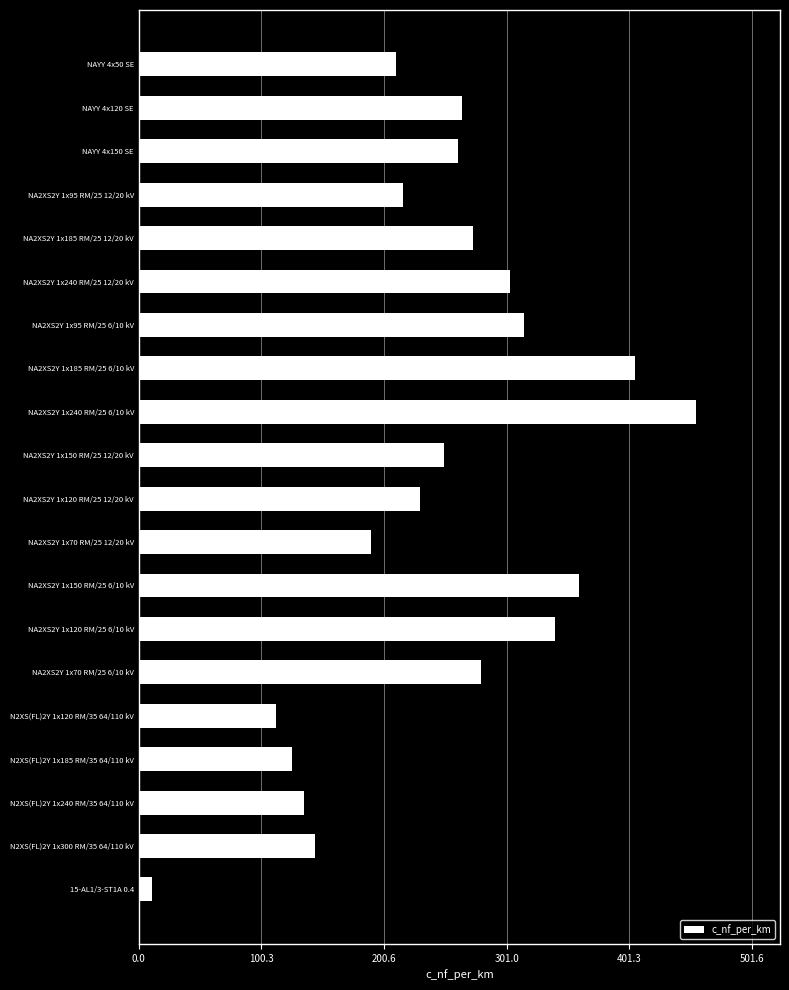

True or false: the data shows 216 at NA2XS2Y 1x95 RM/25 12/20 kV.

True